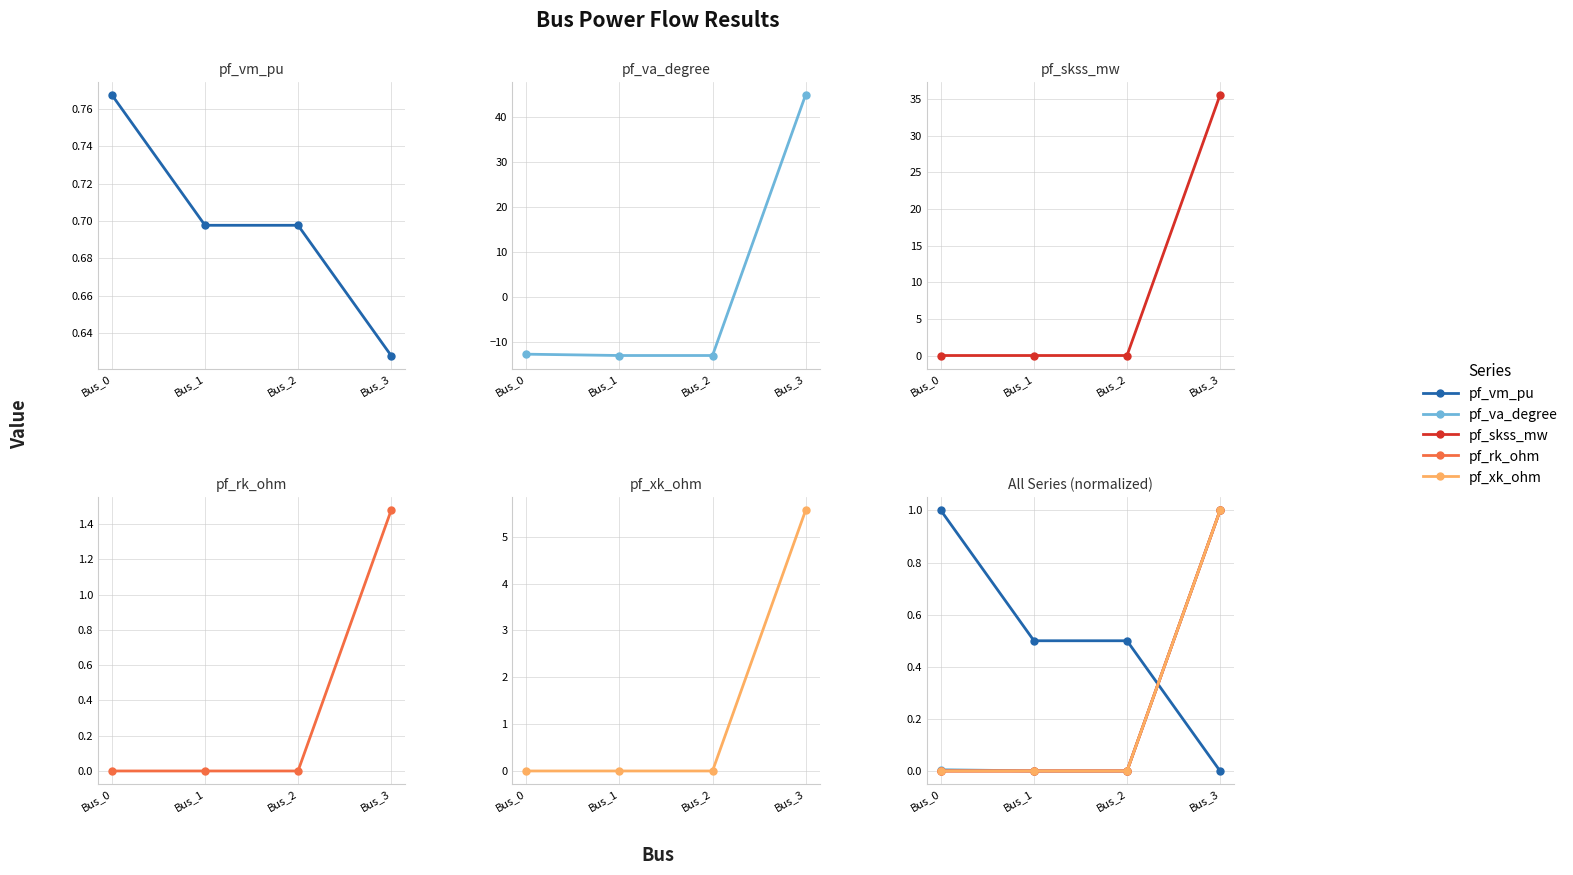

What is the average value of the pf_skss_mw series?

0.2